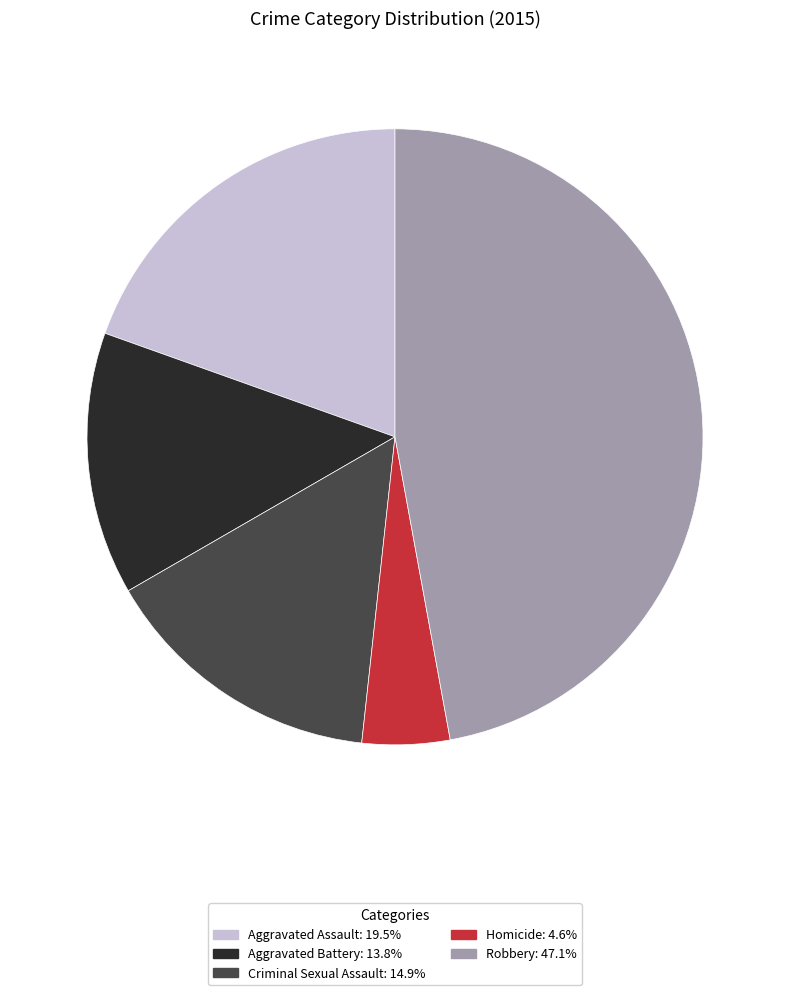

True or false: Aggravated Assault accounts for 20% of the total.

True